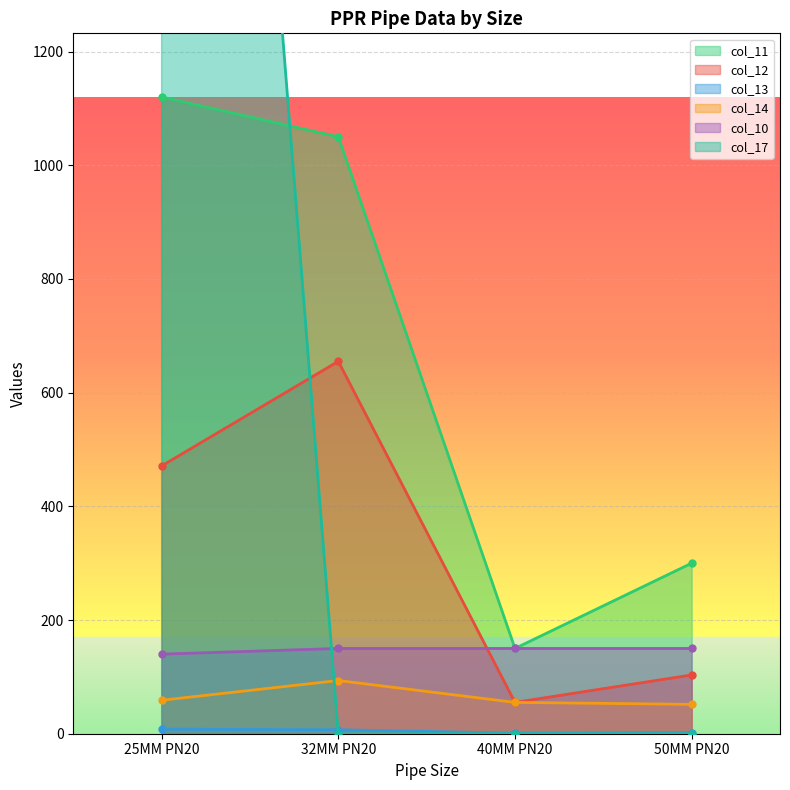

What is the difference between the highest and lowest values at 50MM PN20?

300.0